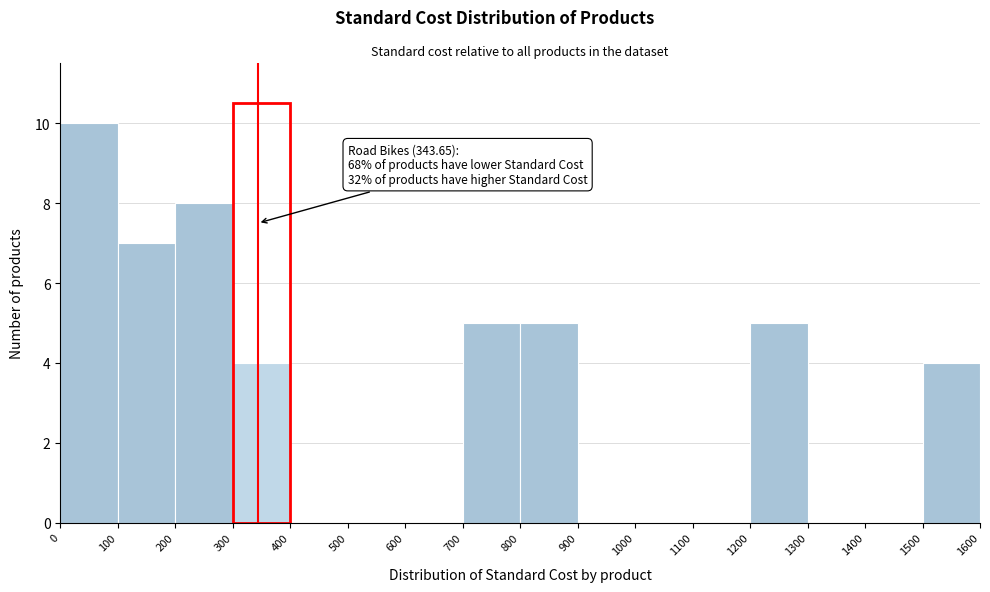

Which range on the x-axis has the tallest bar?

0 to 100